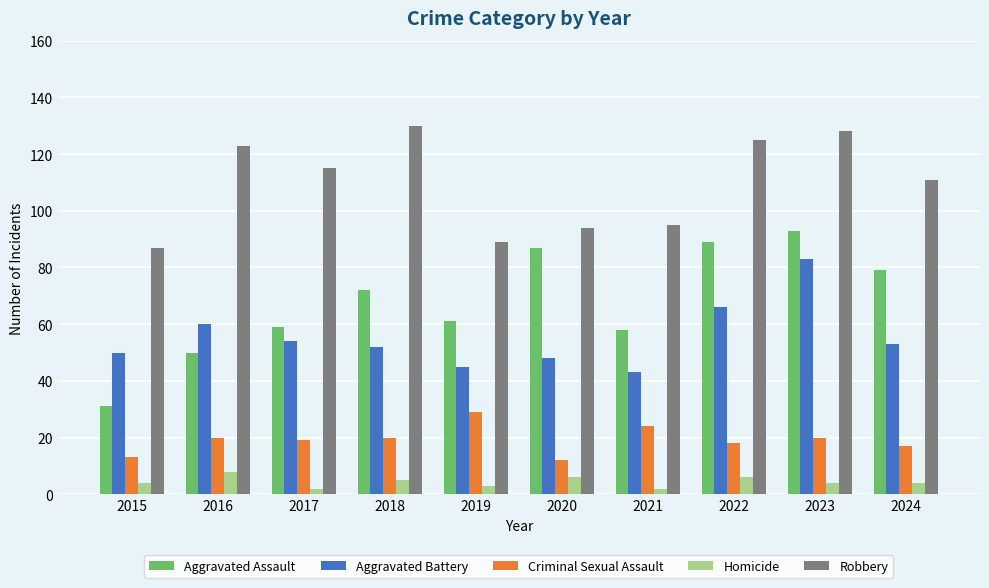

How many data points does each series have?

10